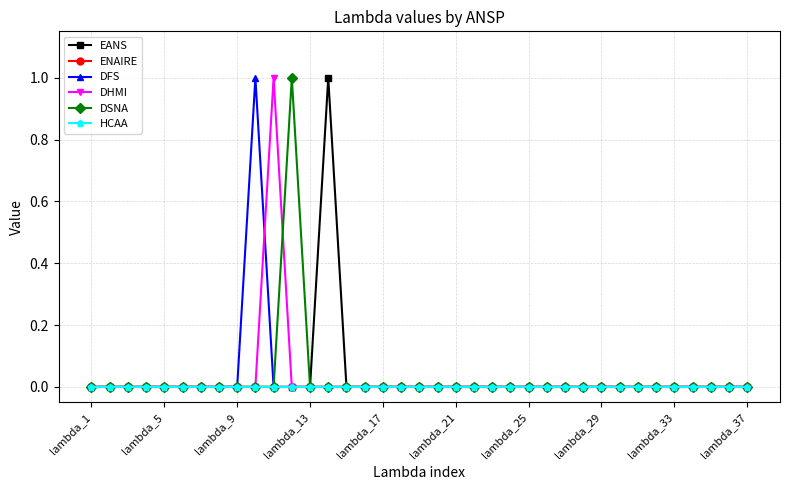

Does the chart display data point markers on the line(s)?

Yes